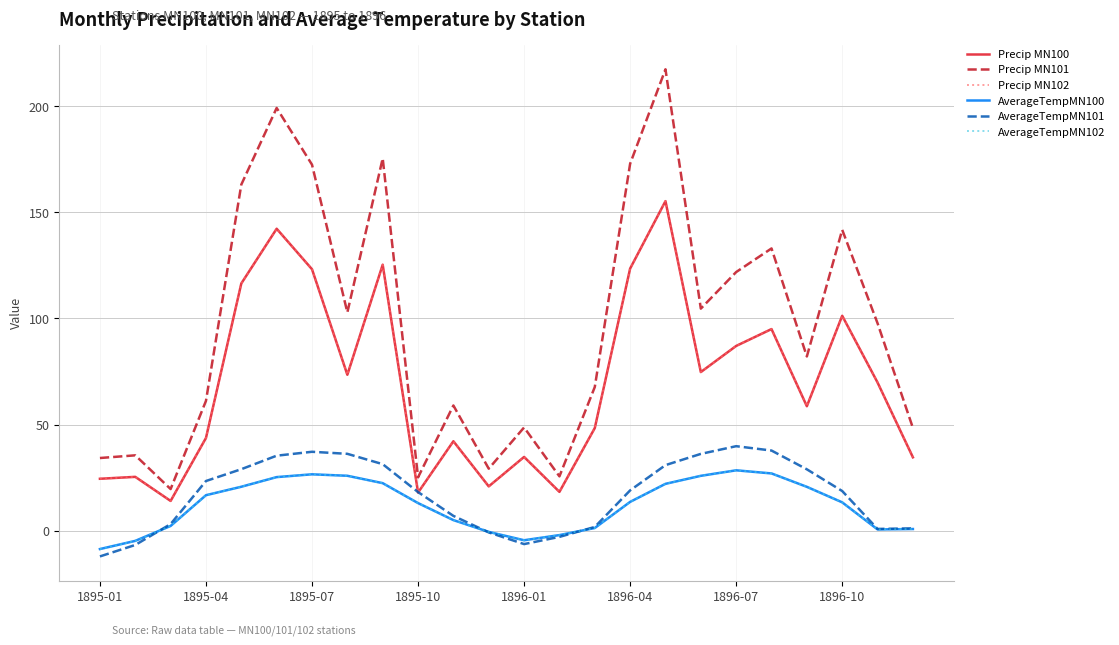

Does the chart display data point markers on the line(s)?

No